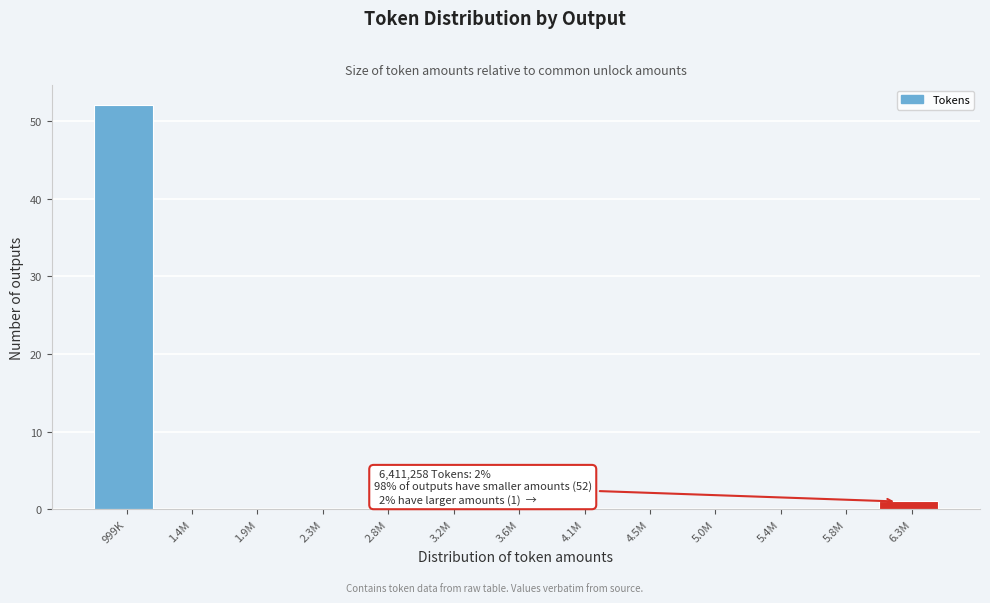

Reading right to left, list all the values displayed in this chart.

6.3M=1	5.8M=0	5.4M=0	5.0M=0	4.5M=0	4.1M=0	3.6M=0	3.2M=0	2.8M=0	2.3M=0	1.9M=0	1.4M=0	999K=52